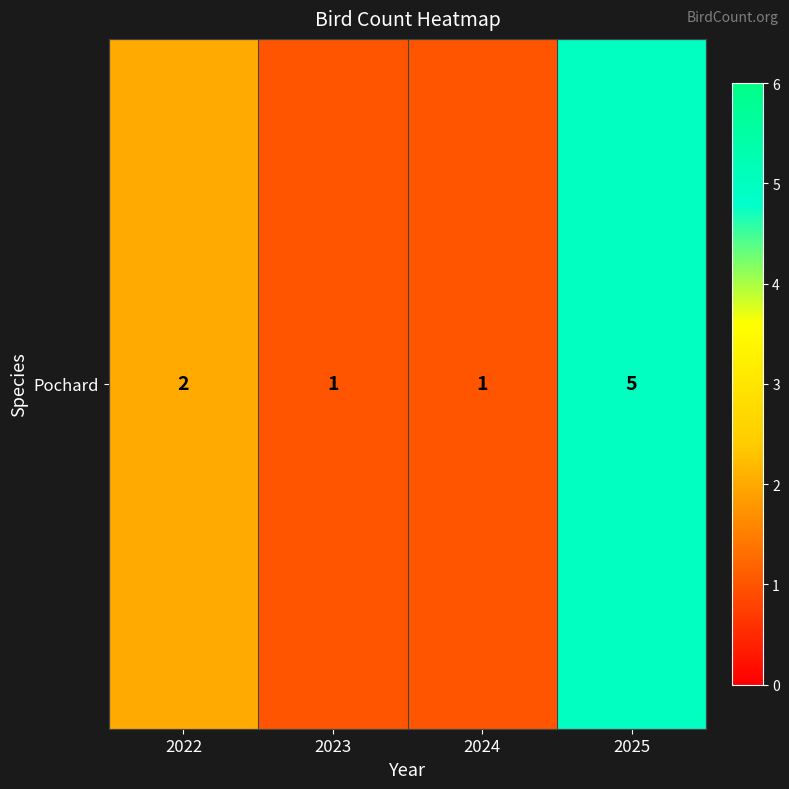

Where does the data first go above 2?

2025